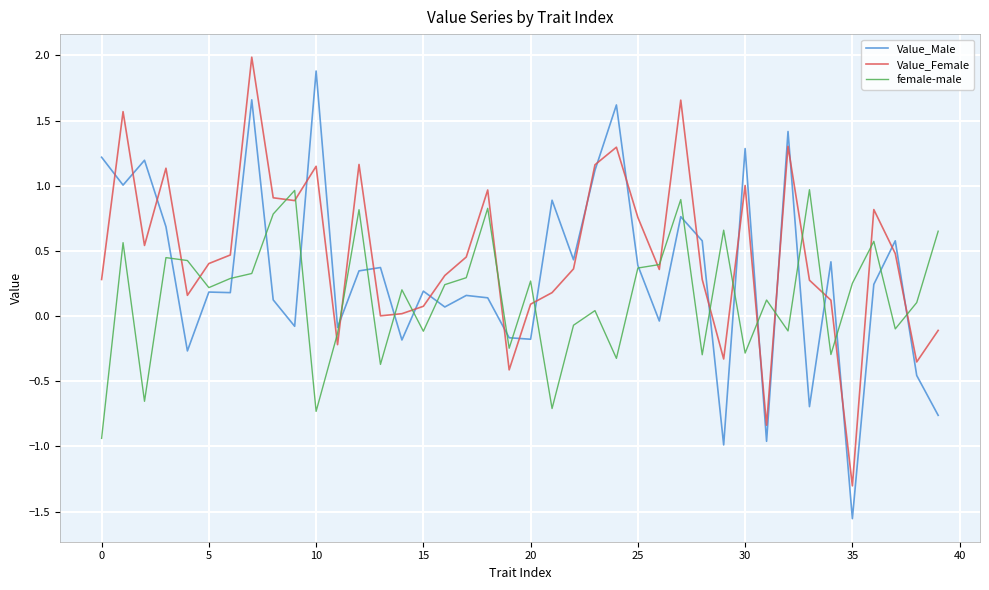

What is the lowest value of the Value_Female series?

-1.3